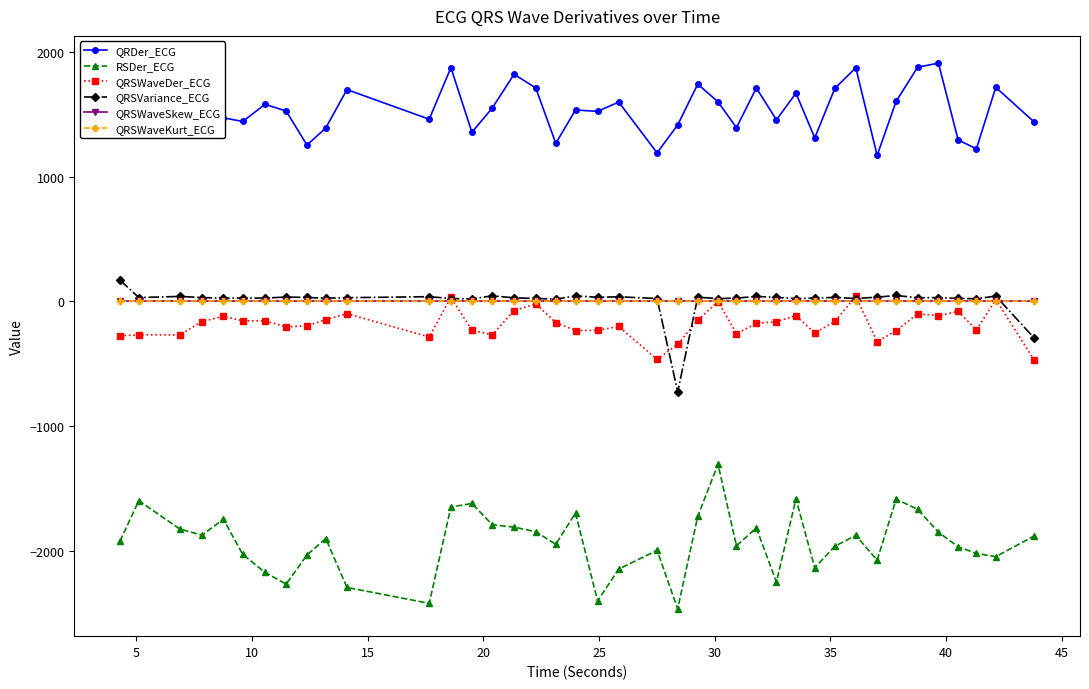

Count the number of categories in the chart.

40